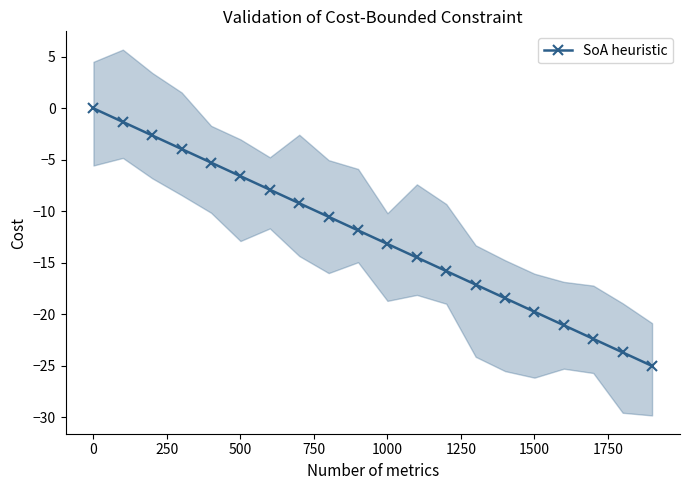

Reading right to left, extract all data points from this chart.

-25.0	-23.7	-22.4	-21.1	-19.7	-18.4	-17.1	-15.8	-14.5	-13.2	-11.8	-10.5	-9.2	-7.9	-6.6	-5.3	-3.9	-2.6	-1.3	-0.0